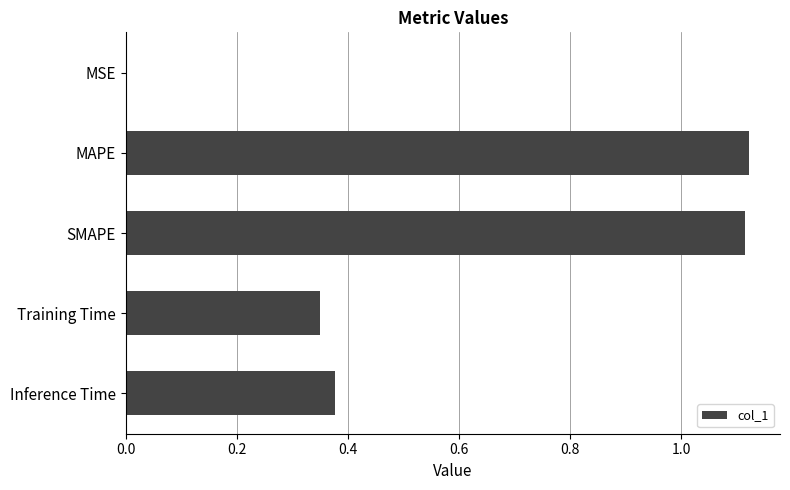

The value at MAPE is 0.4. True or false?

False